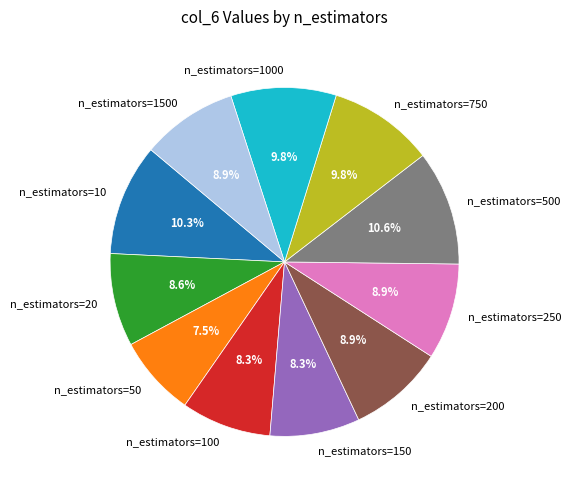

Which category has the smallest portion of the pie?

n_estimators=50